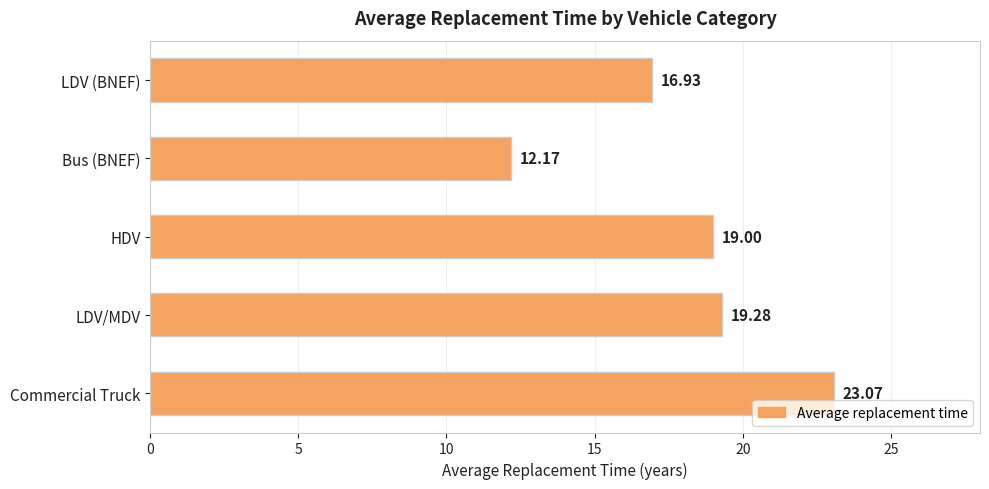

What is the difference between the values at Commercial Truck and LDV/MDV?

3.8